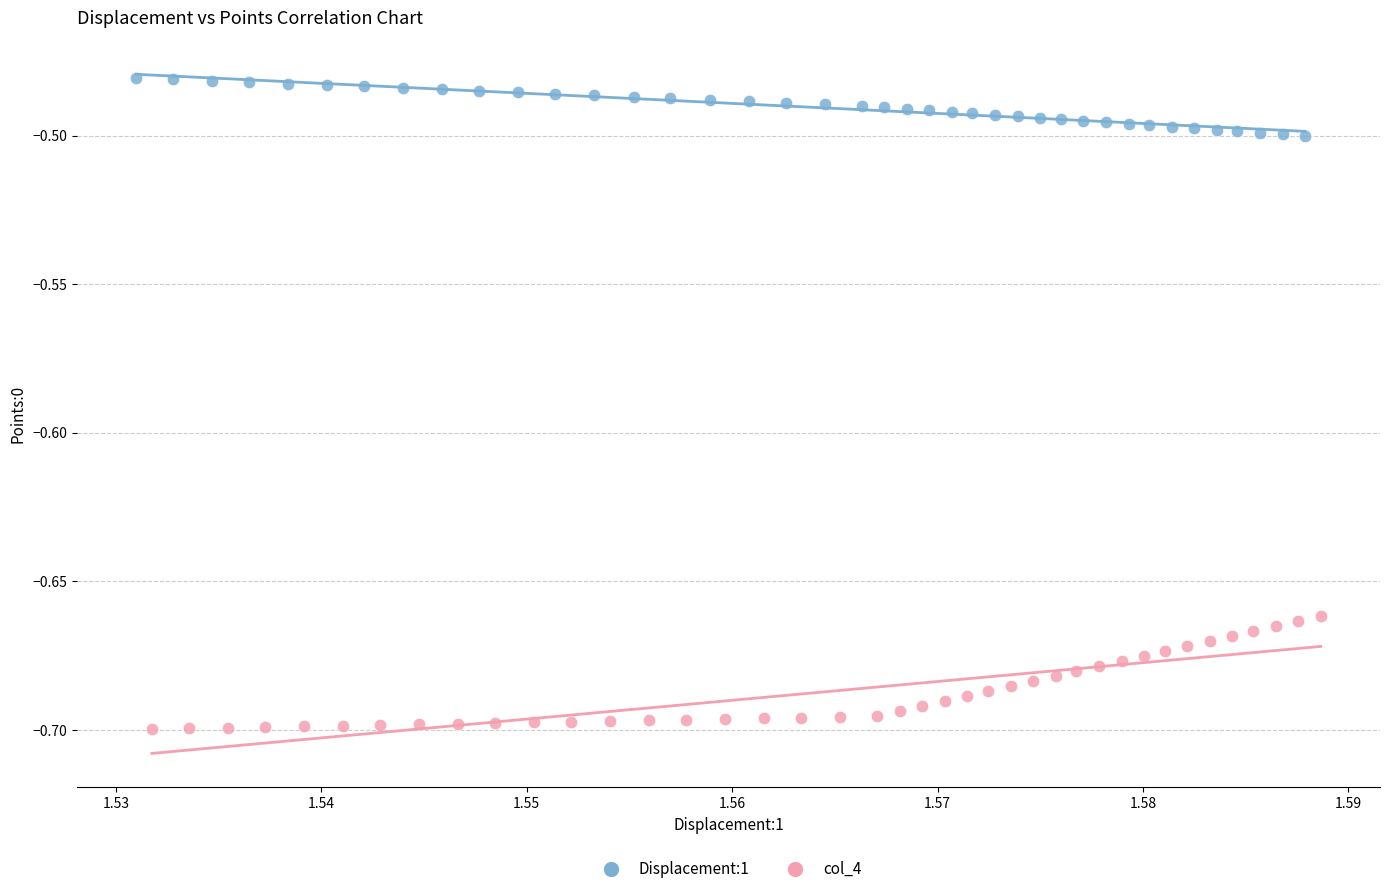

Which series has the largest Y range (max minus min)?

col_4